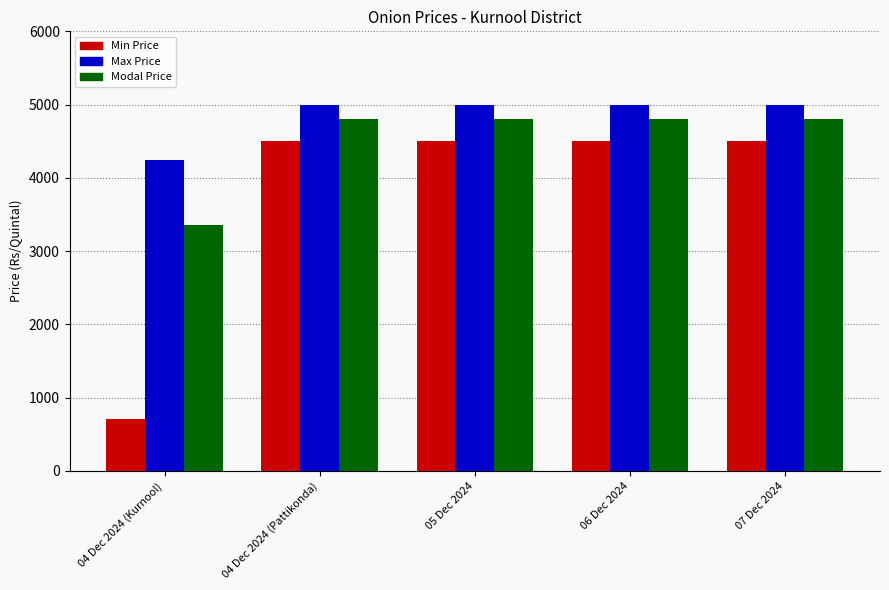

What is the label of the 1st bar from the left?

04 Dec 2024 (Kurnool)